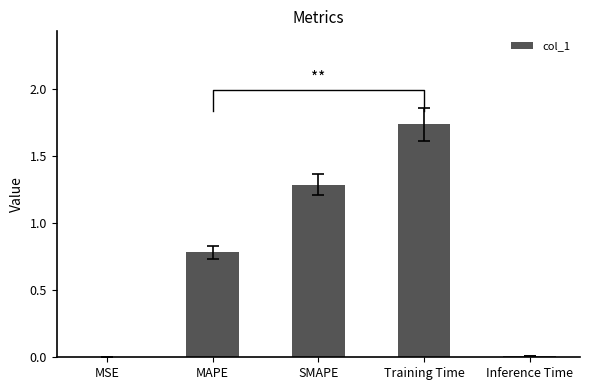

What is the change in value from SMAPE to Training Time?

+0.4